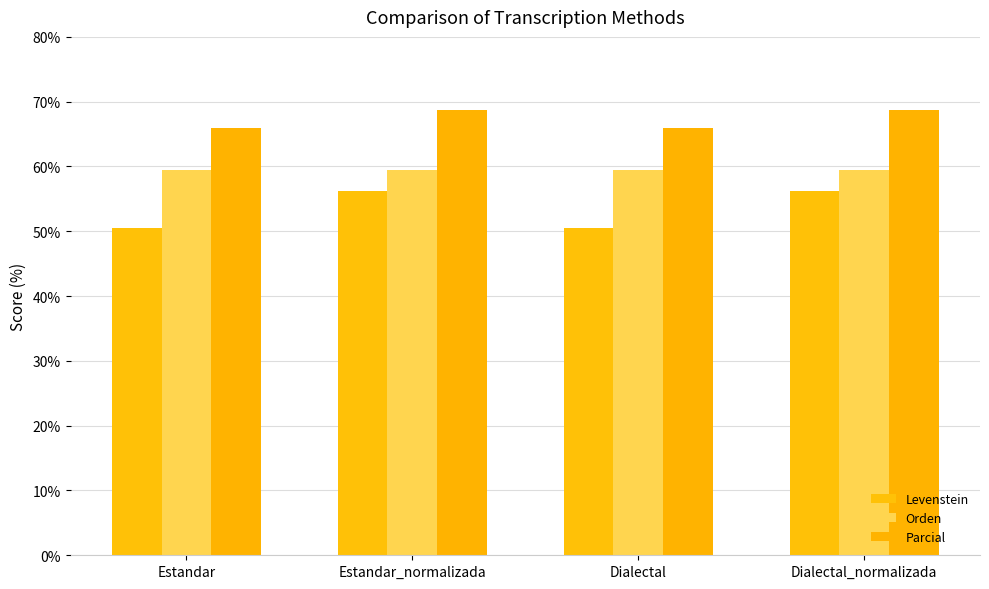

Is the value of Orden at Dialectal_normalizada greater than the value of Parcial at Estandar?

No